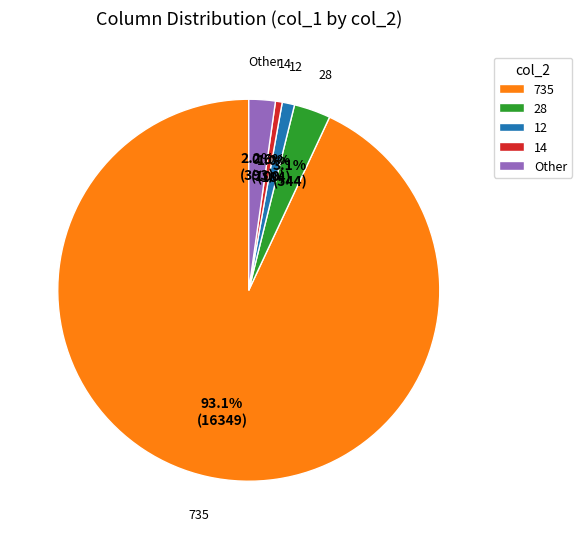

Which has a higher value, 28 or Other?

28